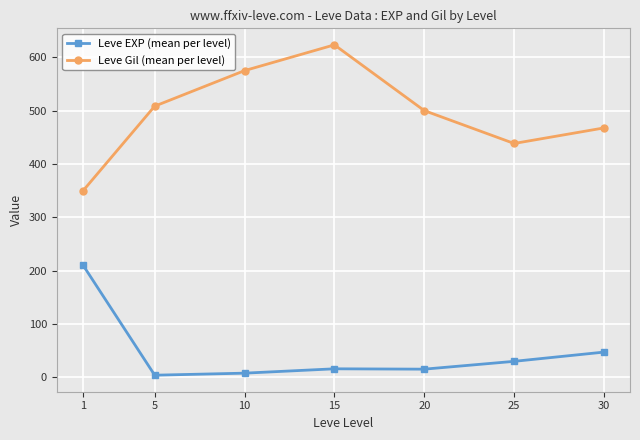

Is the value of Leve Gil (mean per level) at 25 greater than the value of Leve EXP (mean per level) at 20?

Yes